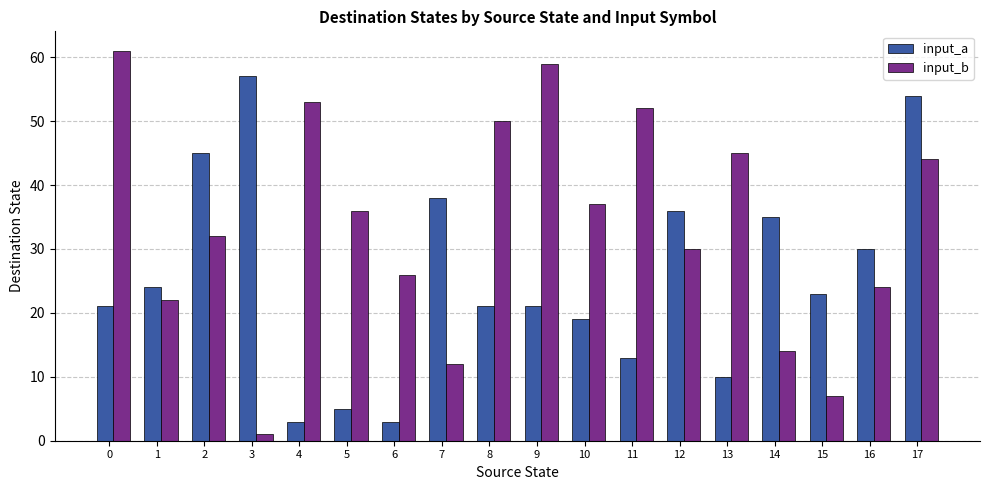

Read the input_a value at 7.

38